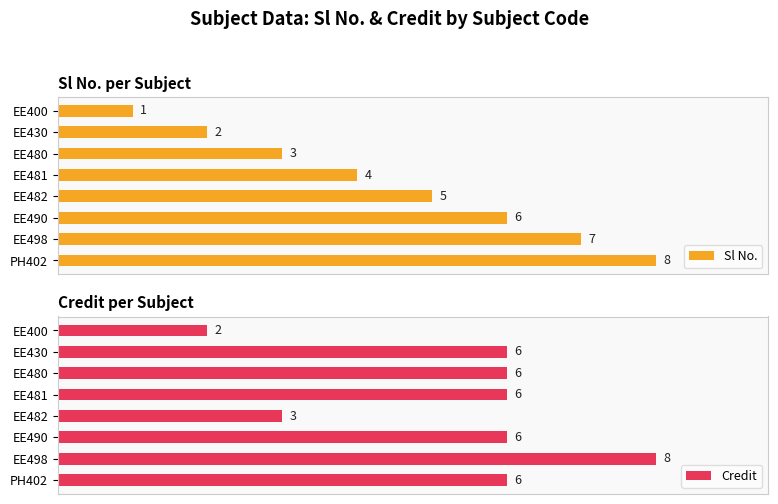

At which label does Credit reach its minimum?

EE400